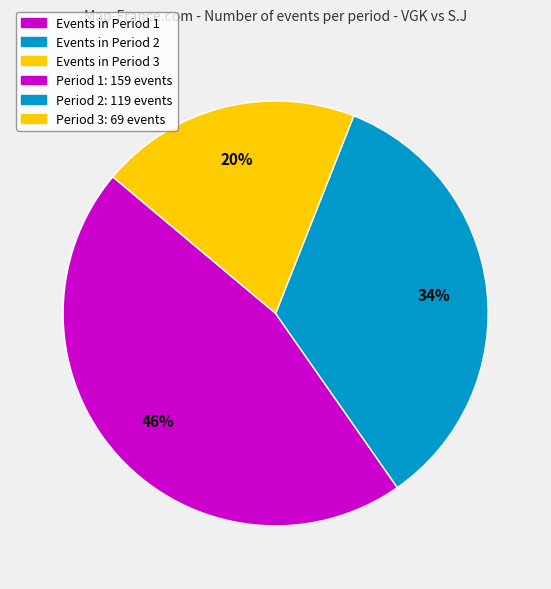

Is there any slice that represents more than half of the pie?

No